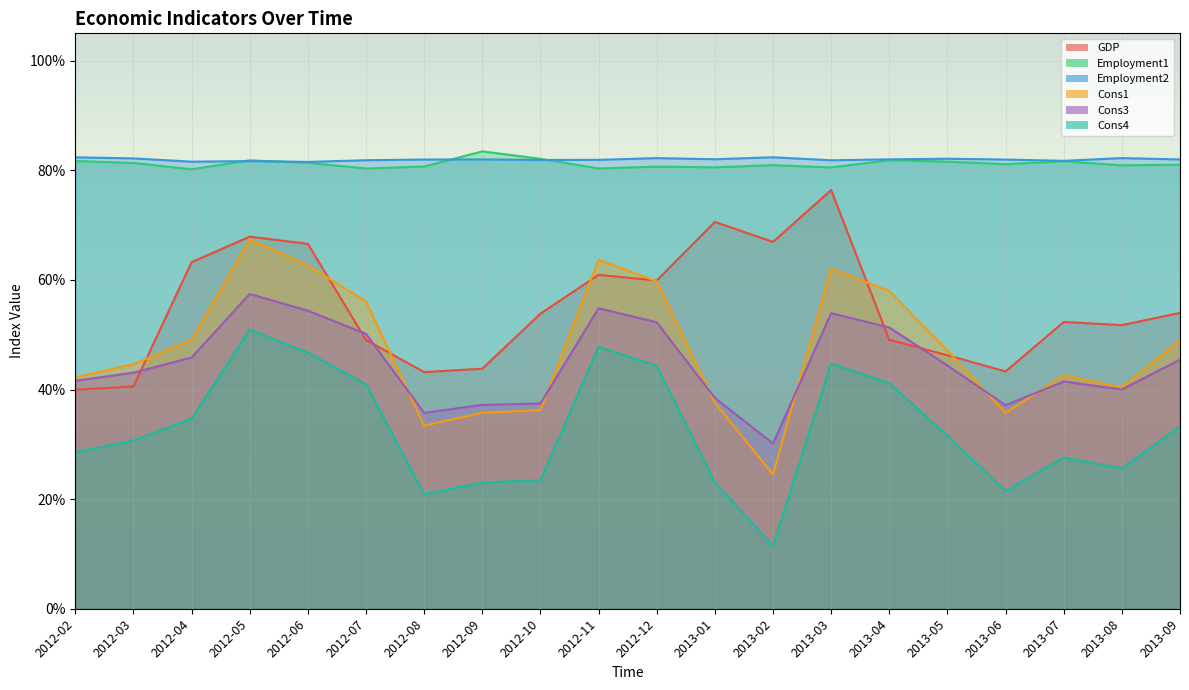

What is the sum of the Employment1 values at 2012-03 and 2013-08?

1.6